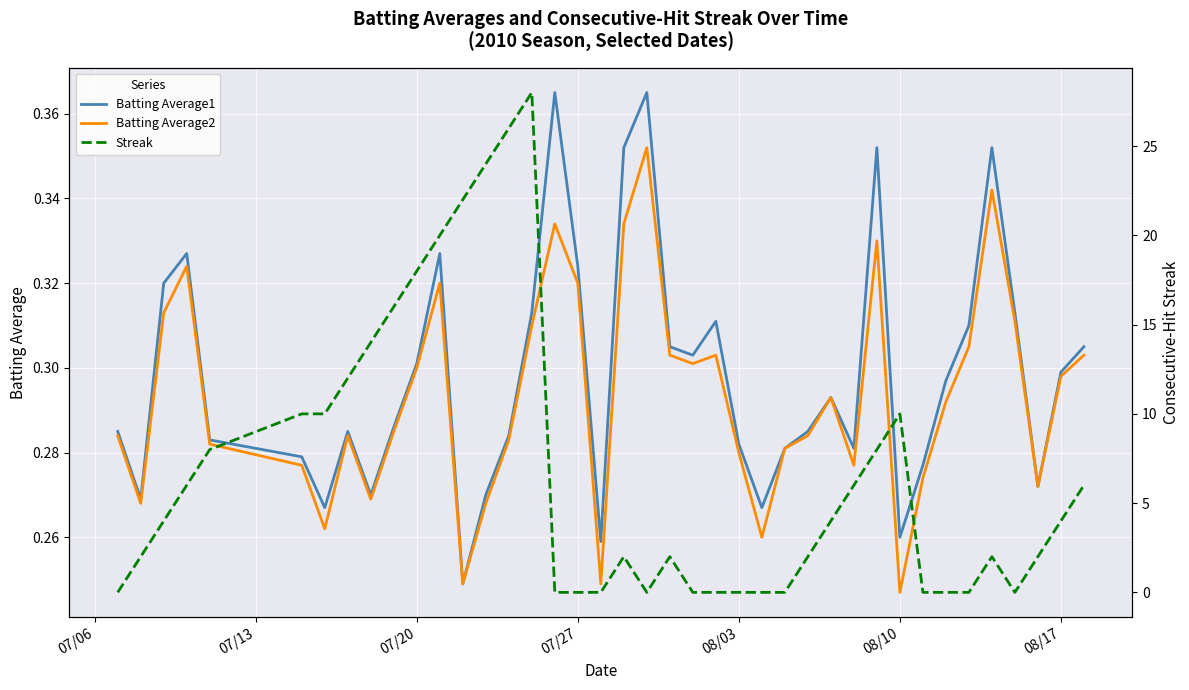

True or false: Batting Average2 has a value of 0.2 at 08/17.

False